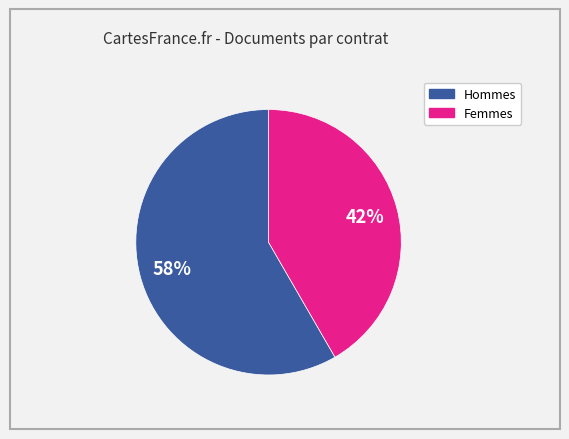

Does any single category account for the majority?

Yes